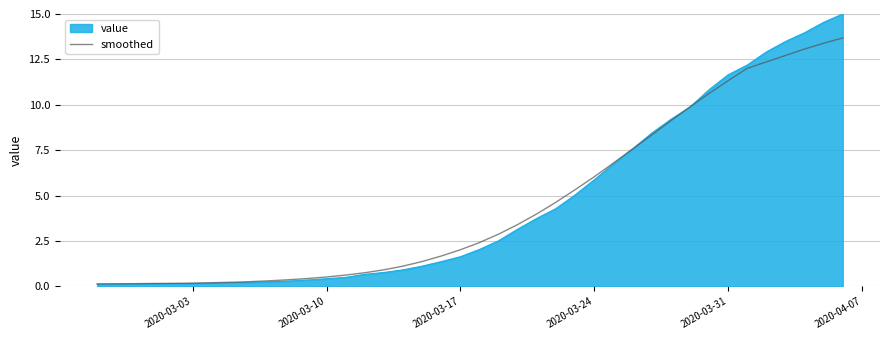

Rank the series by their maximum value, from highest to lowest.

value, smoothed